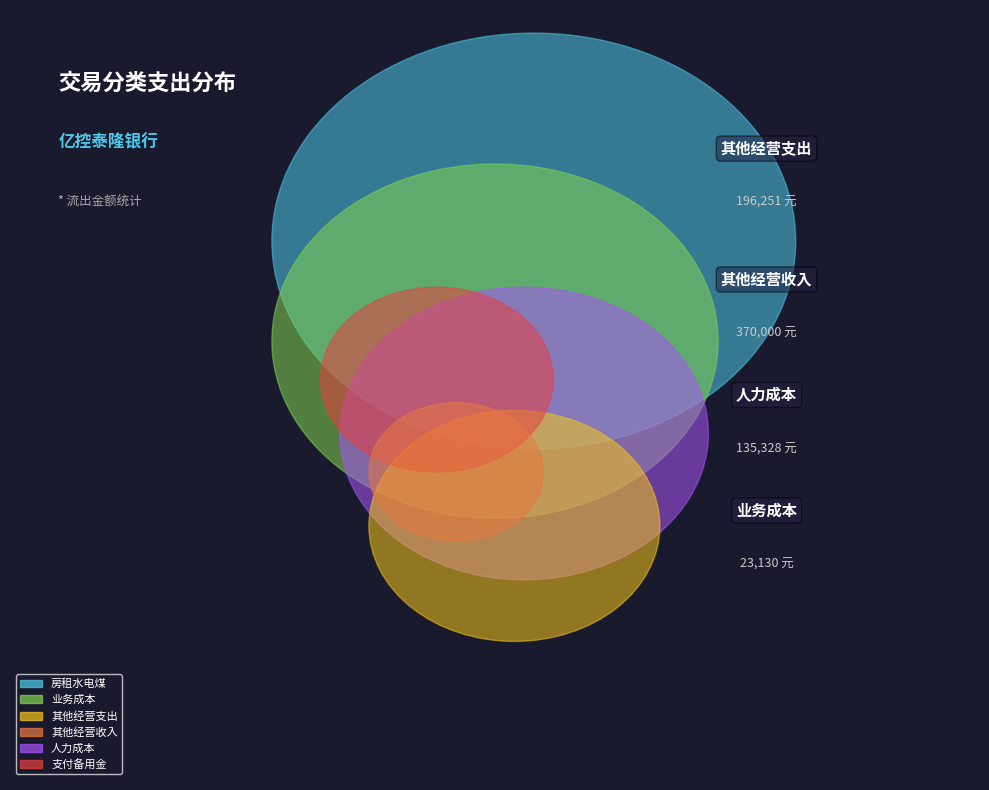

What portion of the pie excludes 房租水电煤?

99.0%